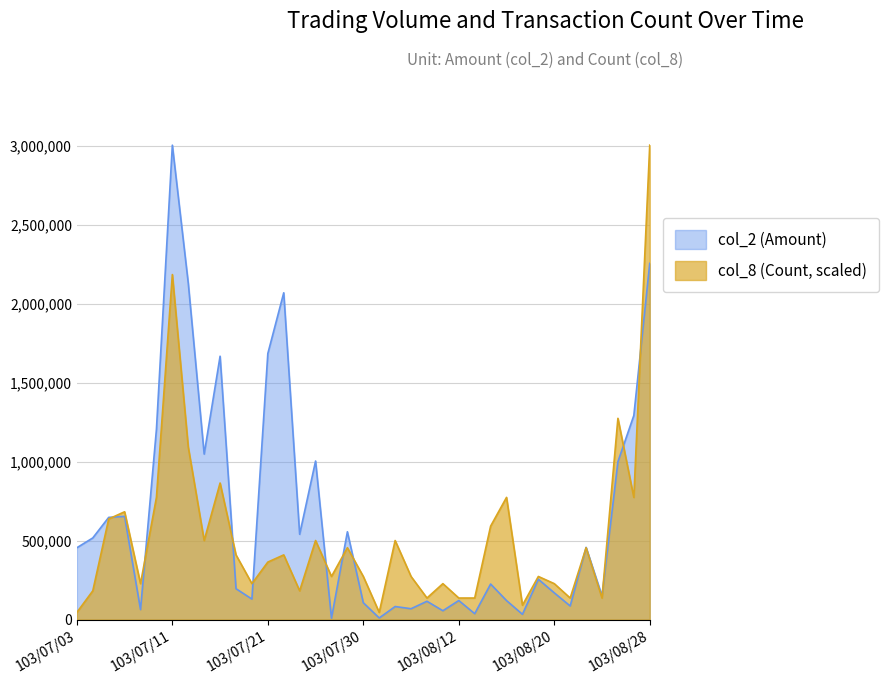

True or false: col_2 (Amount) has more than 2 interior local peaks.

True